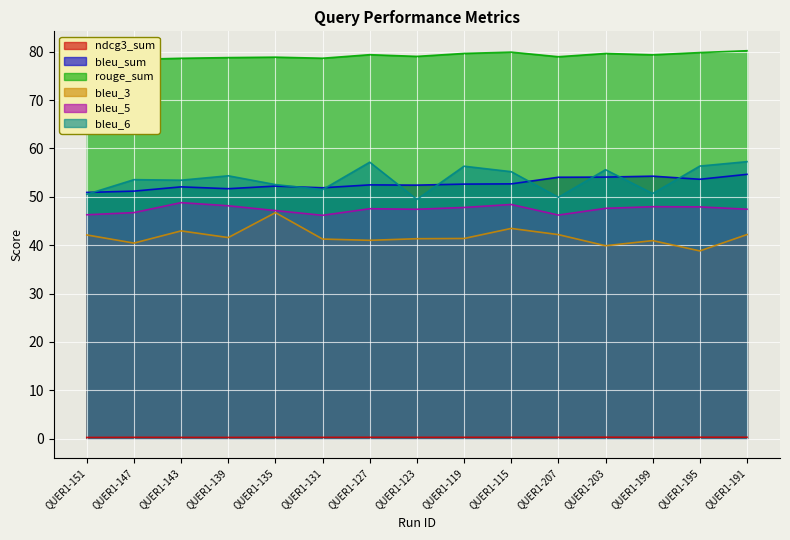

How many data points in bleu_6 are above 53?

9